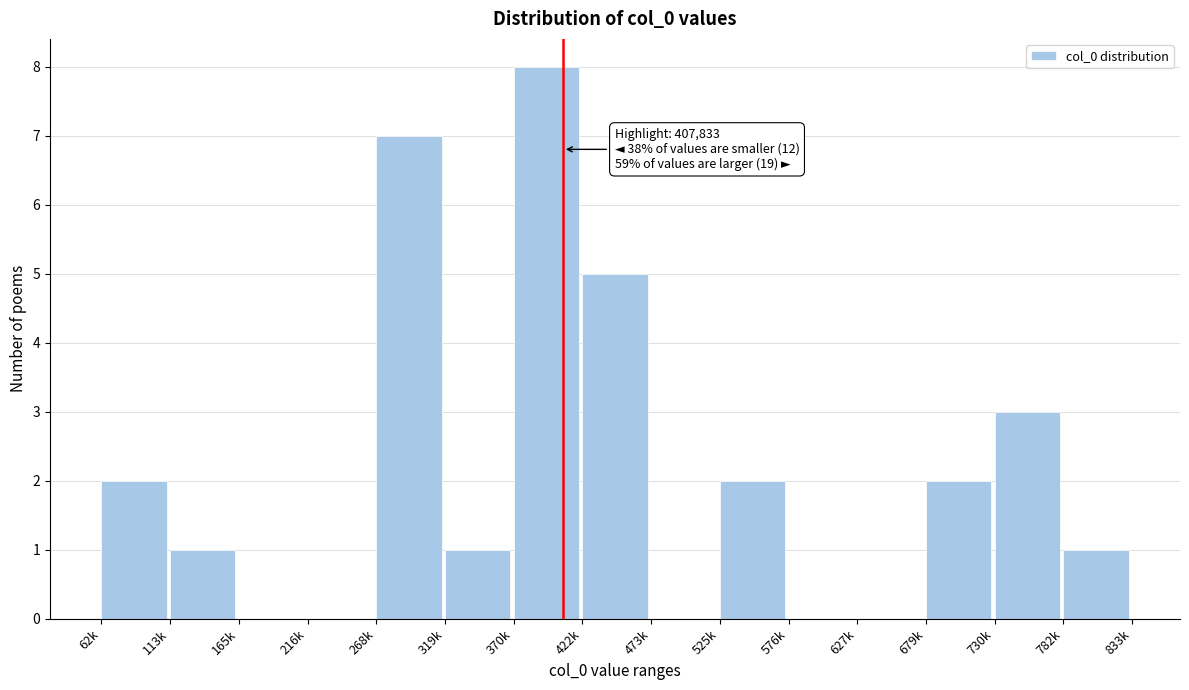

Reading left to right, list all the values displayed in this chart.

62k=2	113k=1	165k=0	216k=0	268k=7	319k=1	370k=8	422k=5	473k=0	525k=2	576k=0	627k=0	679k=2	730k=3	782k=1